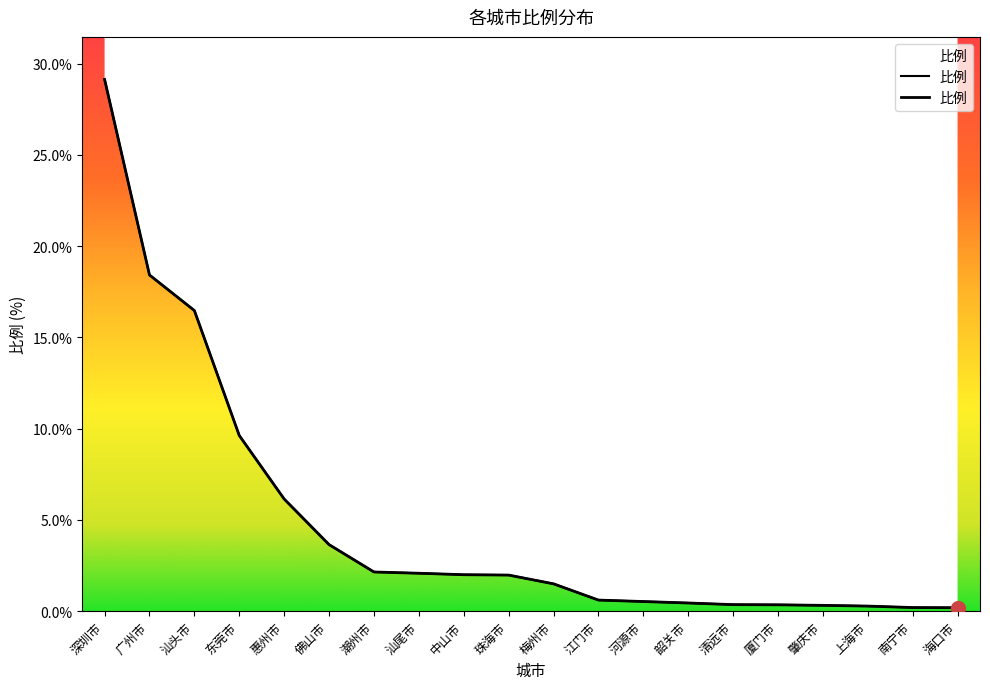

What is the value of the 8th point from the left?

2.1